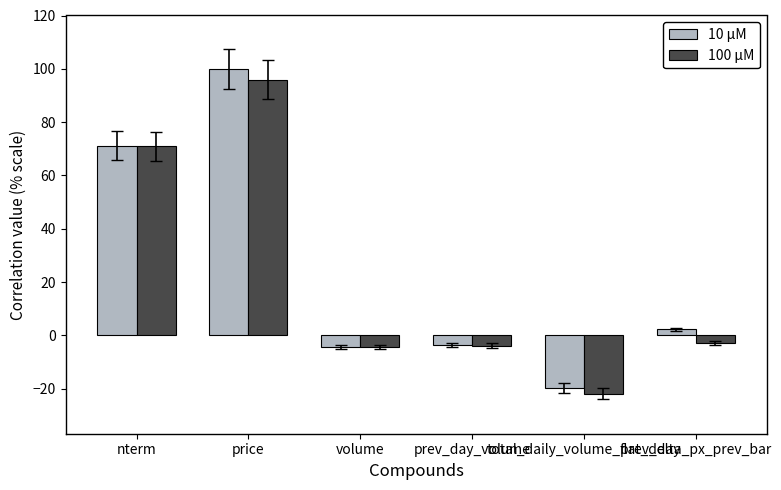

What is the smallest value displayed?

-21.8